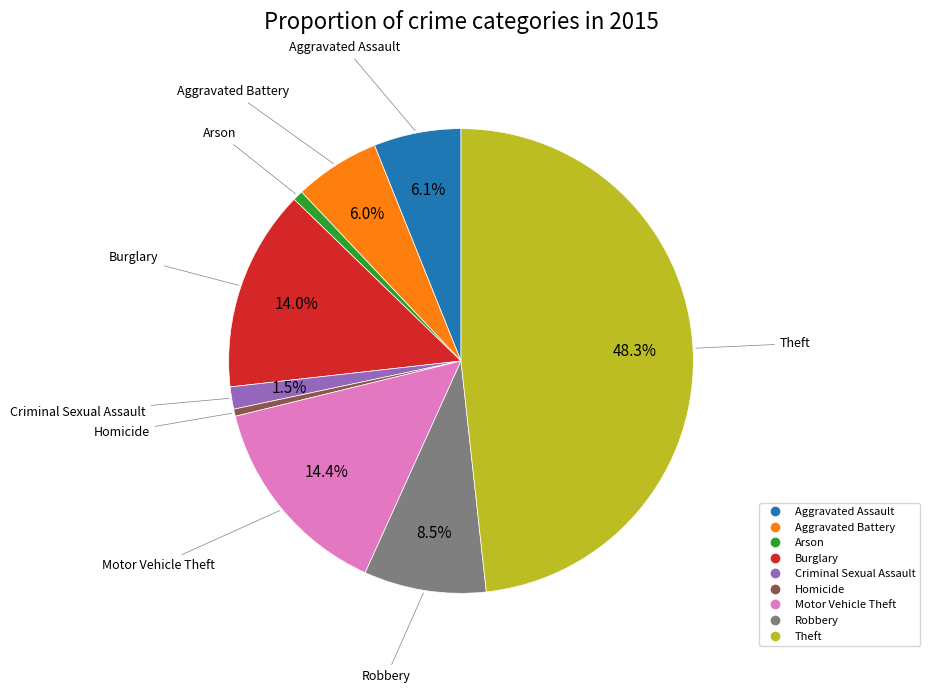

Between Burglary and Aggravated Assault, which is larger?

Burglary